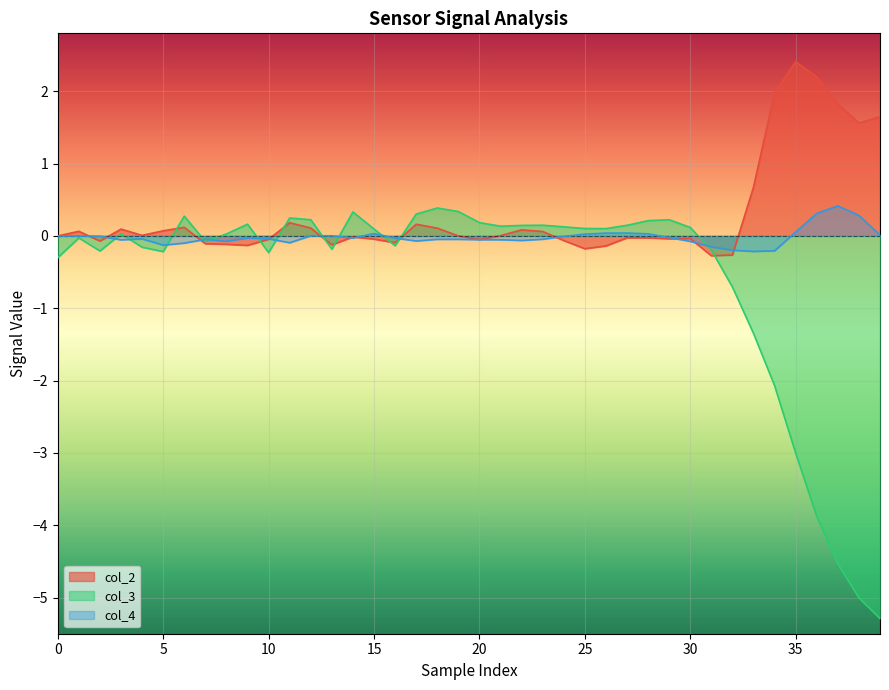

Which series has the largest range (max minus min)?

col_3